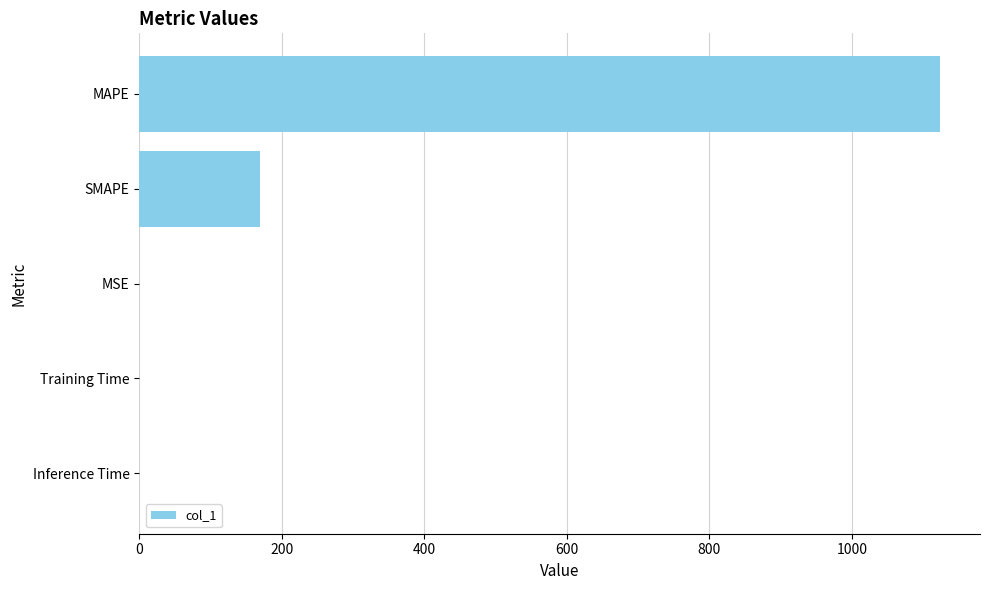

What is the approximate value at SMAPE?

169.8